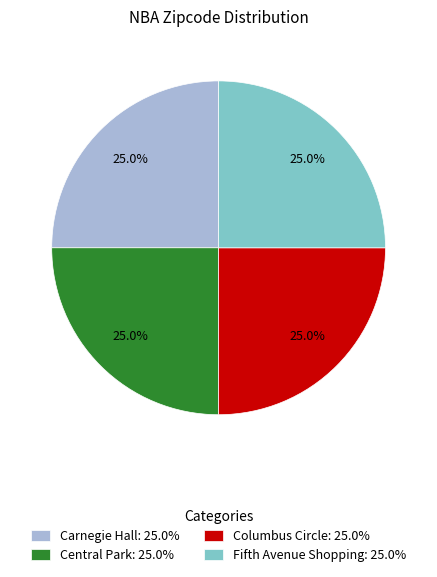

Does Fifth Avenue Shopping account for over 50% of the chart?

No